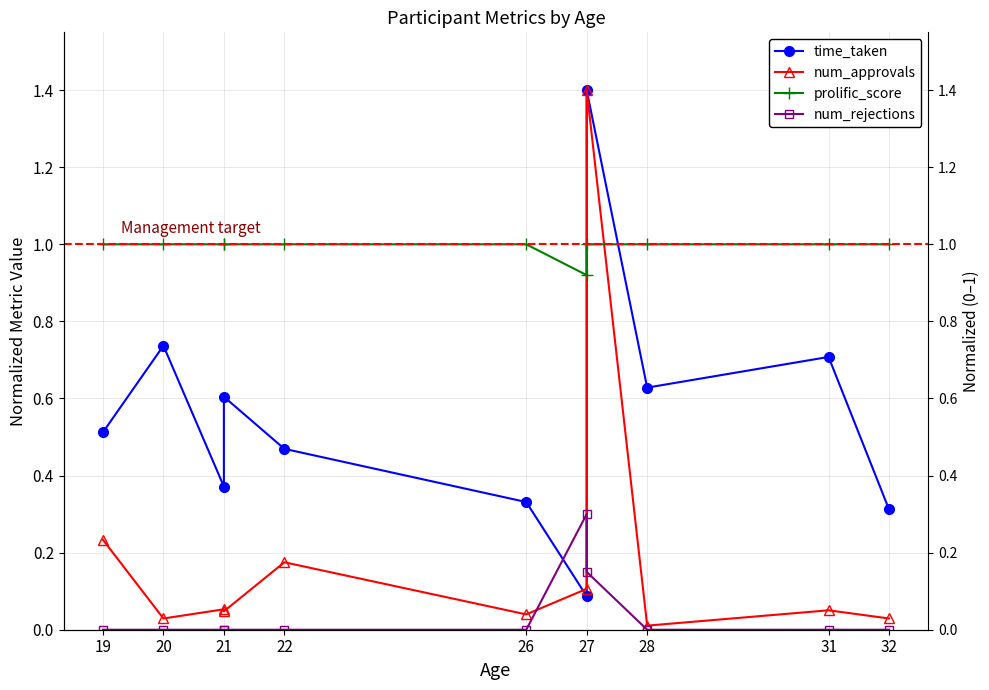

What is the difference between the highest and lowest values at 21?

1.0